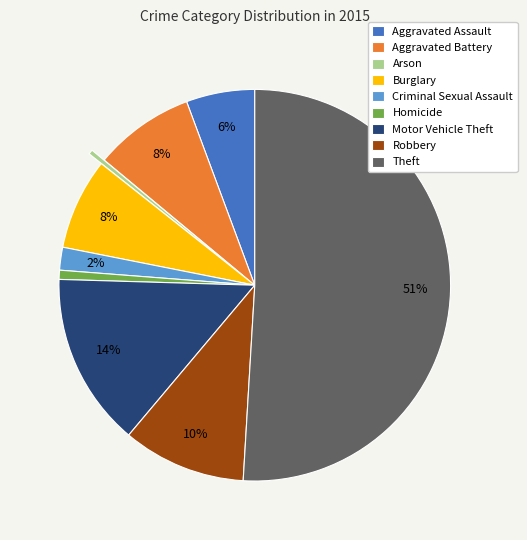

Which category has the biggest portion of the pie?

Theft